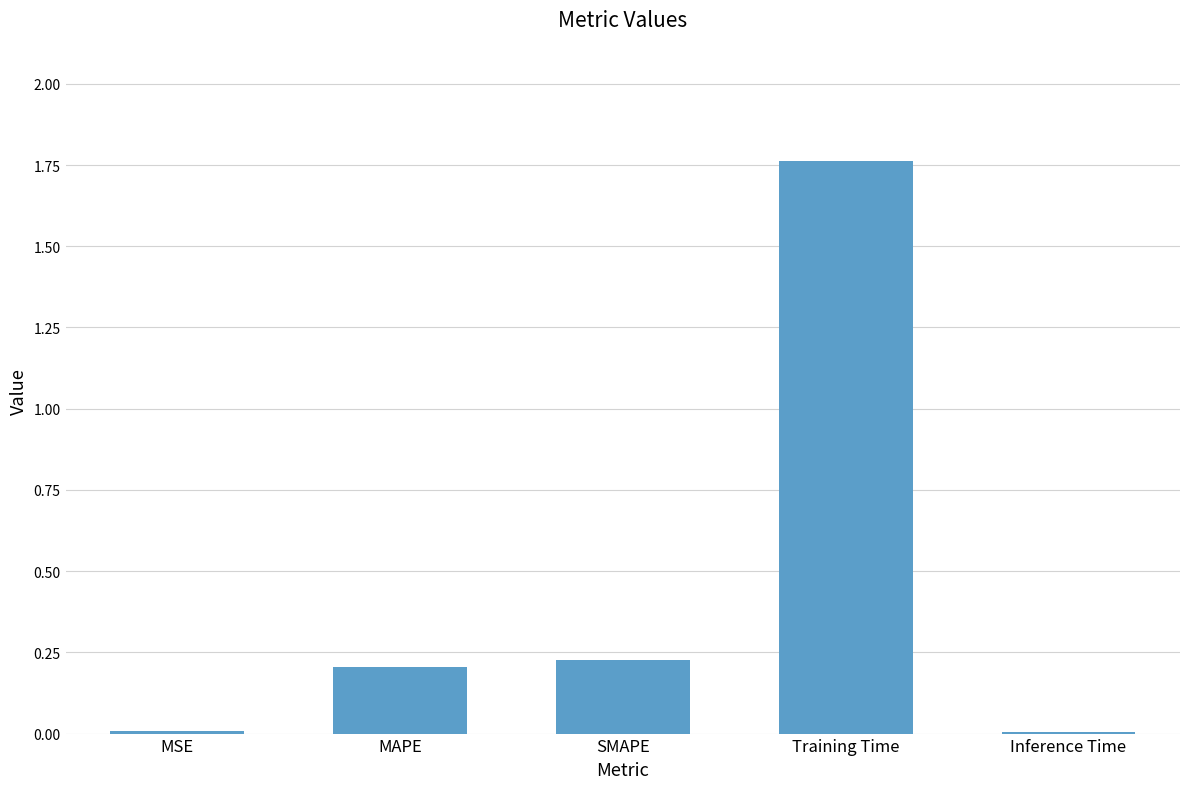

The value at MAPE is 0.1. True or false?

False